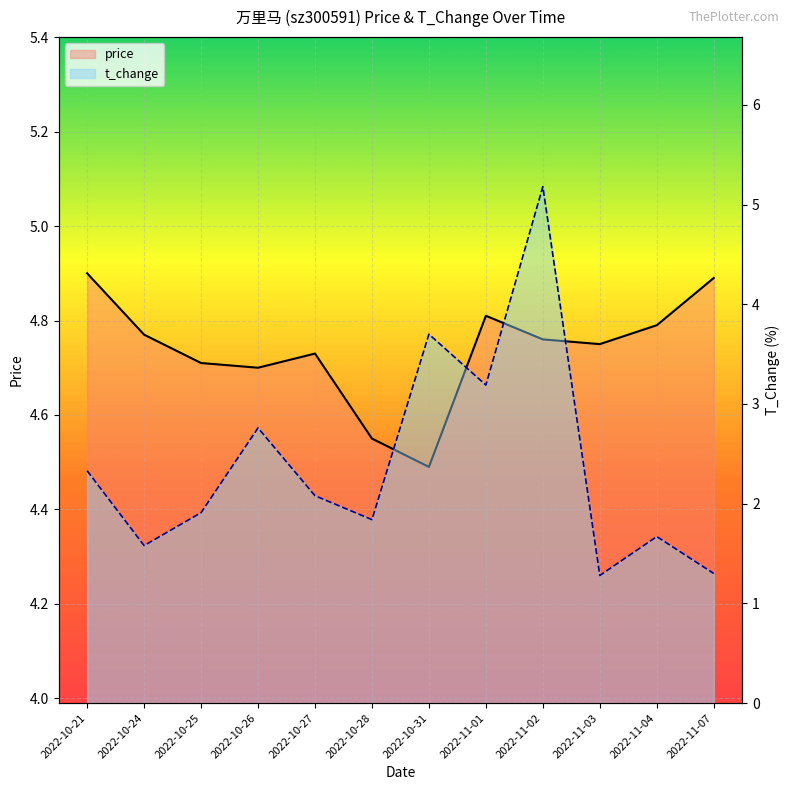

At which category does t_change reach its first local valley?

2022-10-24